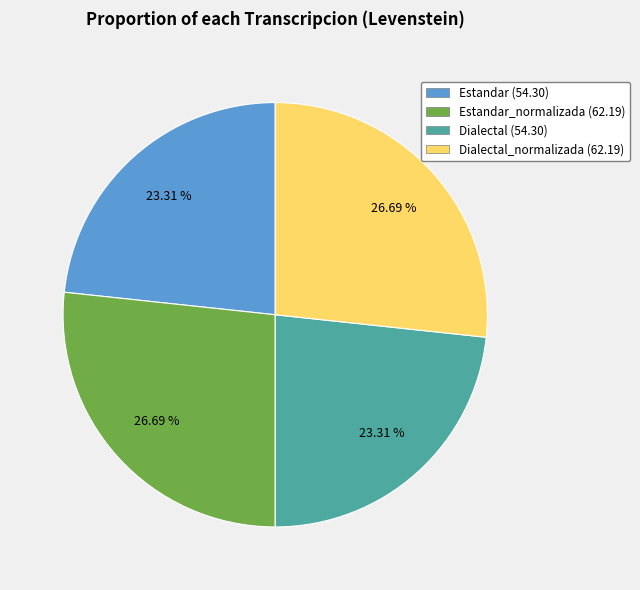

Is there any slice that represents more than half of the pie?

No